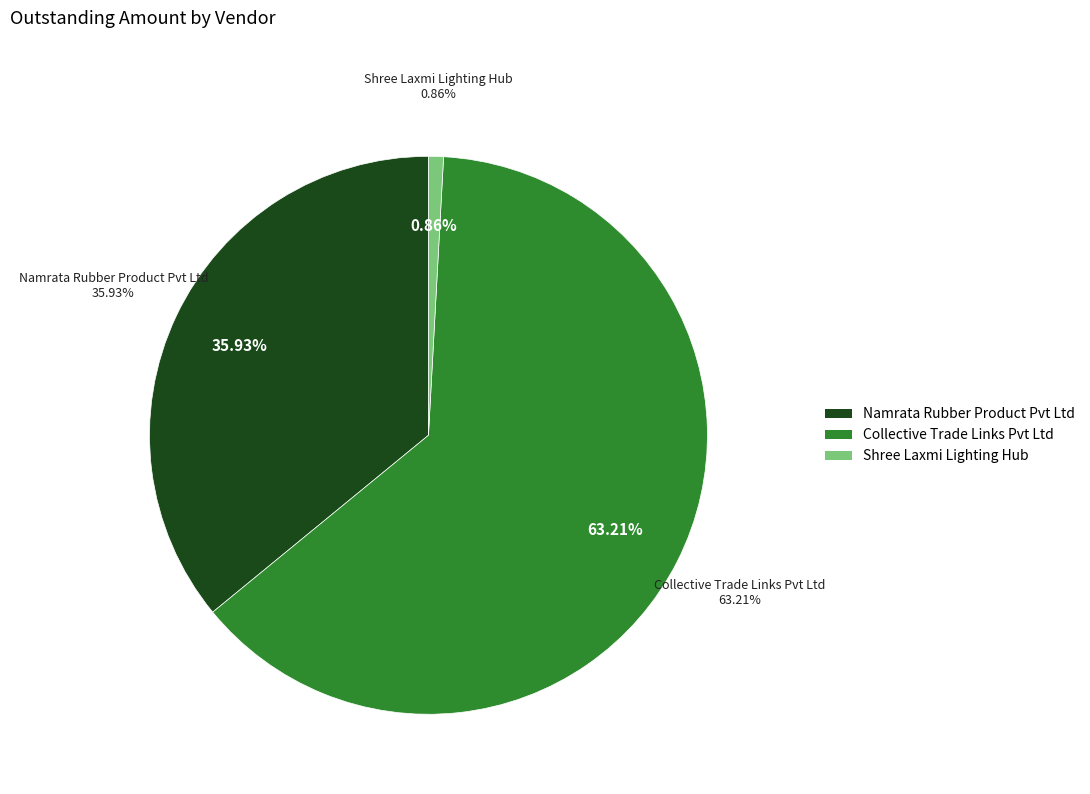

Which category has the smallest portion of the pie?

Shree Laxmi Lighting Hub